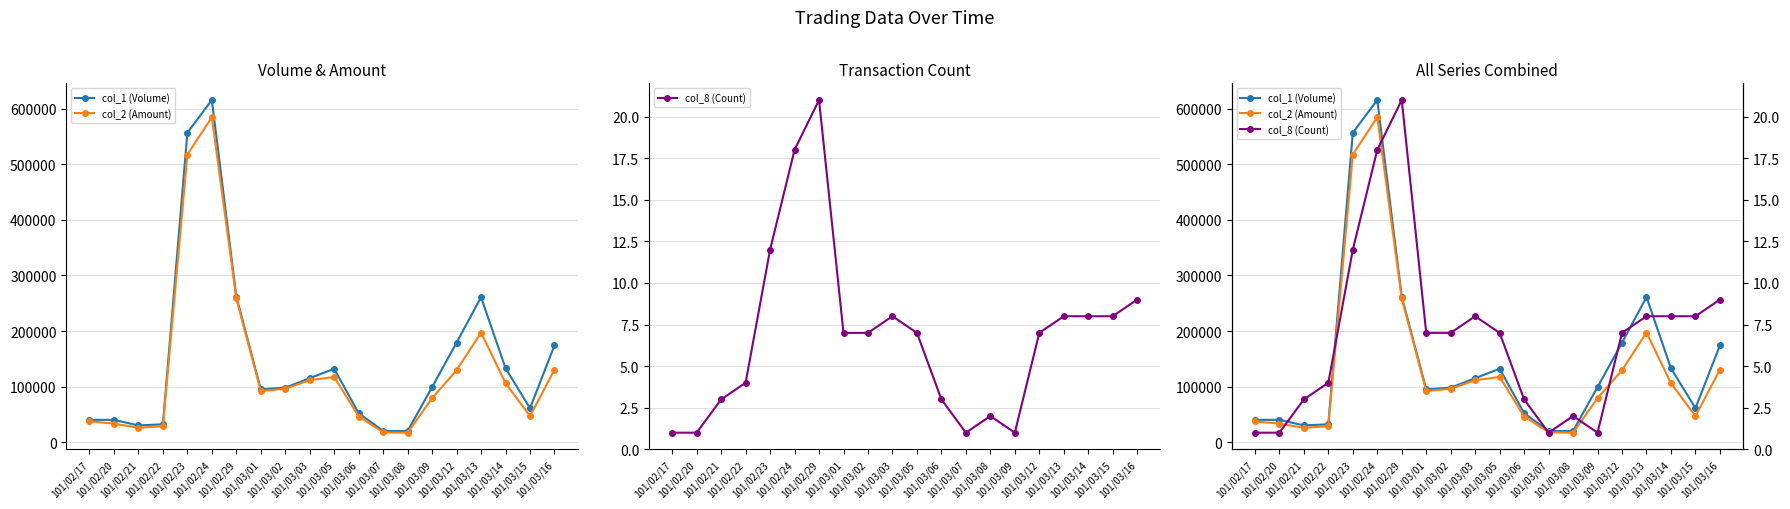

True or false: col_1 (Volume) and col_2 (Amount) cross at least once.

False